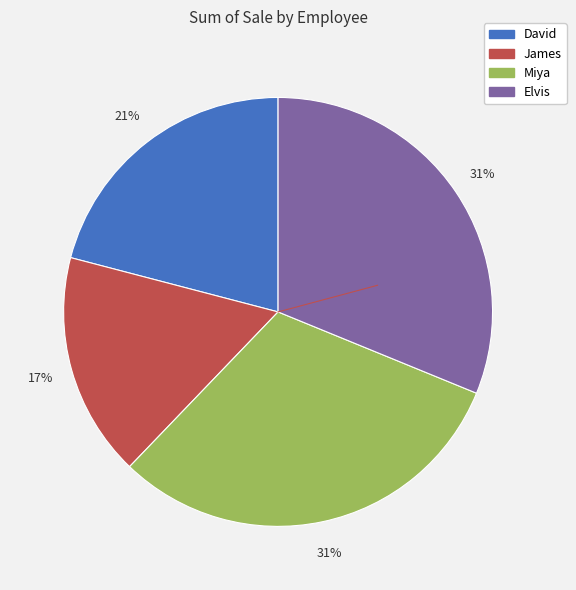

What is the ratio of the value at David to the value at James?

1.2